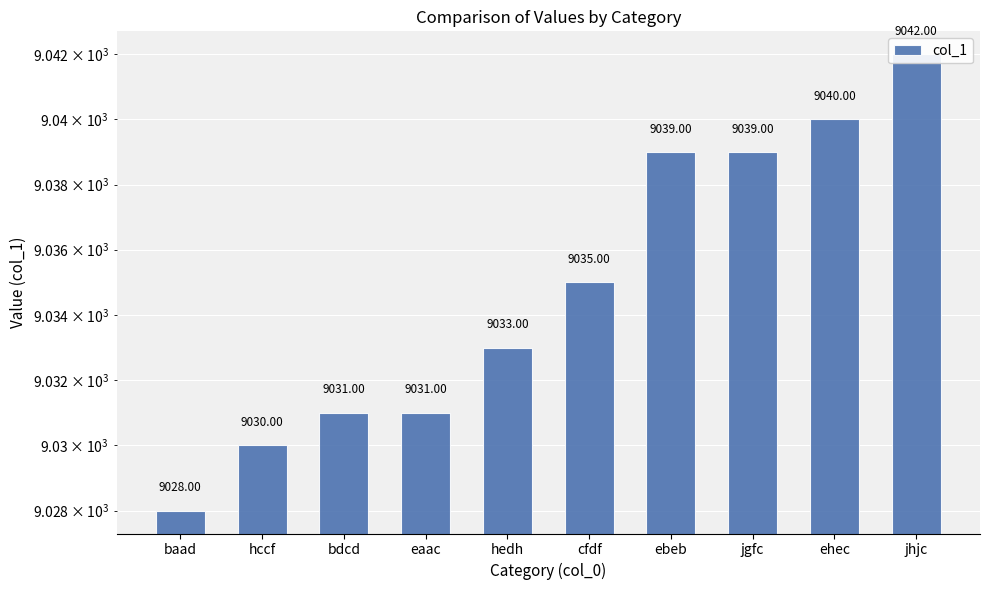

What is the change in value from bdcd to jgfc?

+8